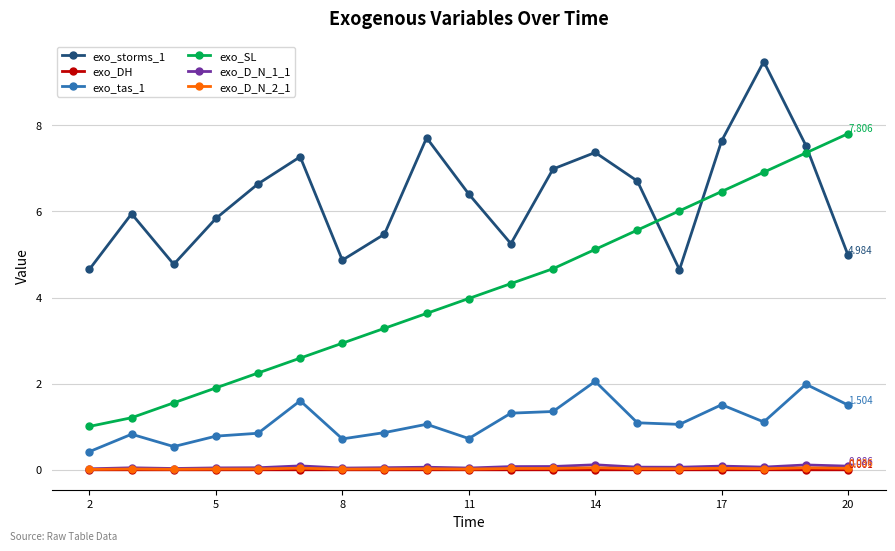

Which series has the widest spread of values?

exo_SL